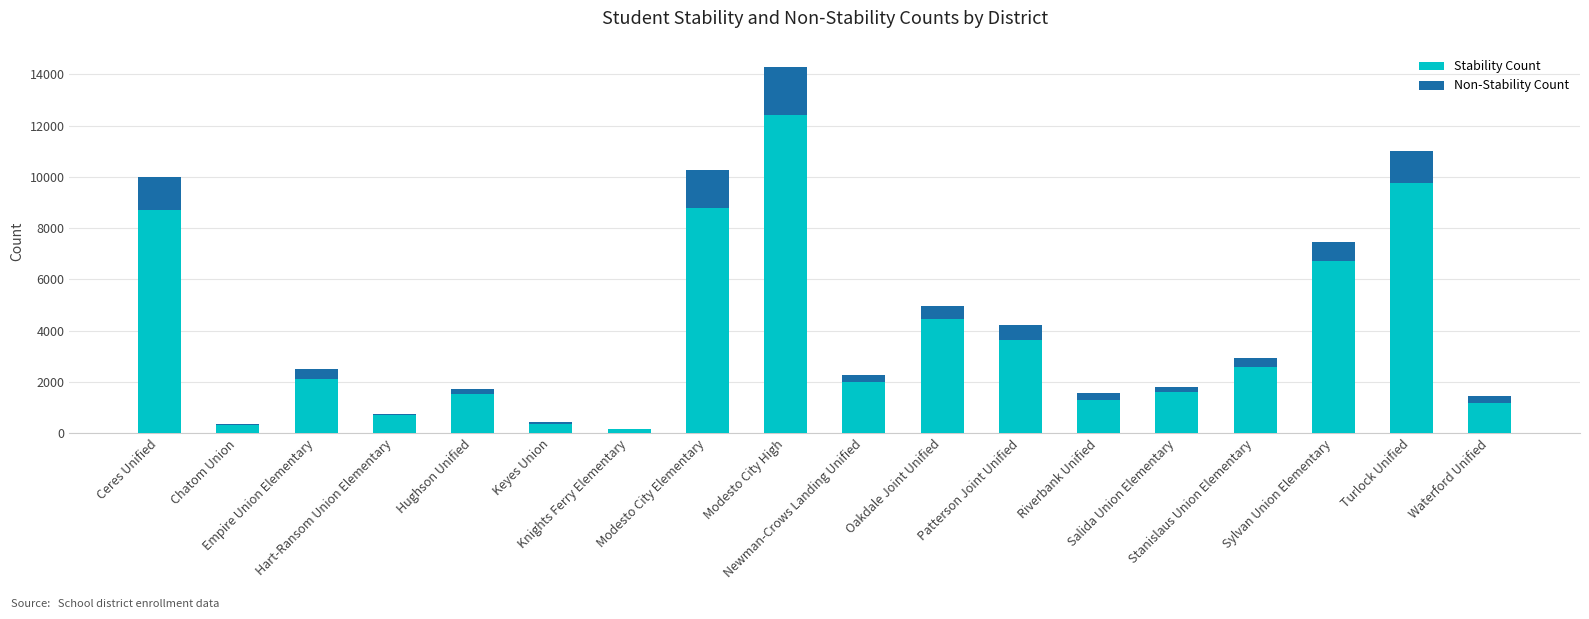

What is the sum of the Stability Count values at Hughson Unified and Knights Ferry Elementary?

1681